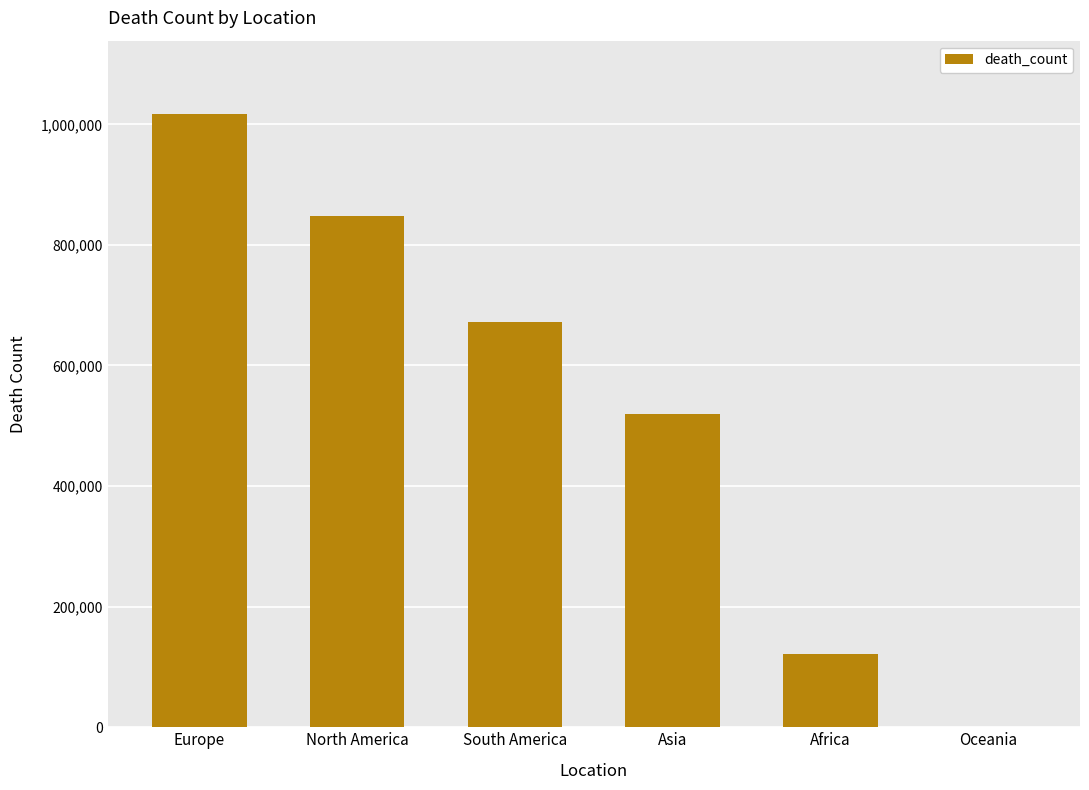

Count the number of data series in this chart.

1